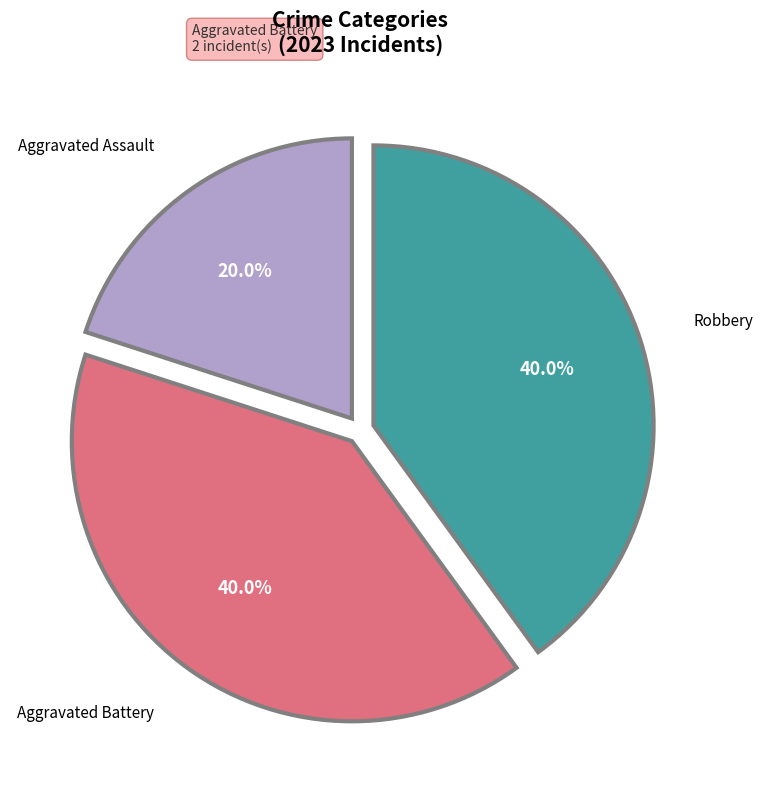

To the nearest percent, what percentage of the pie is Robbery?

40%